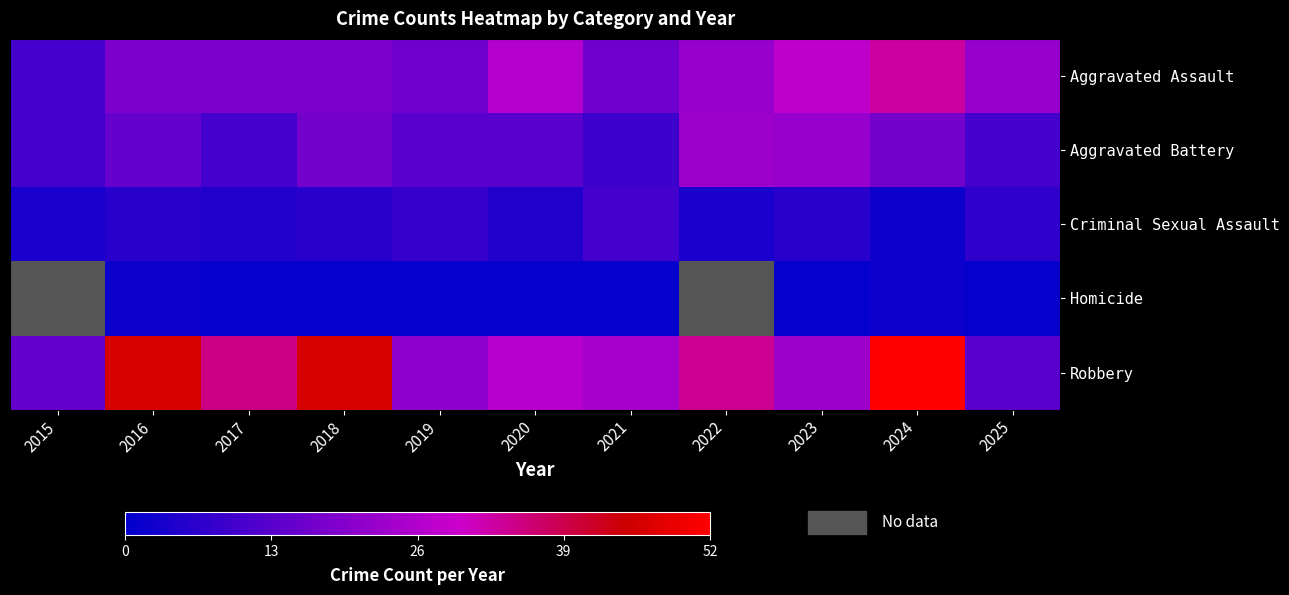

At which category is the sum across all series the highest?

2024